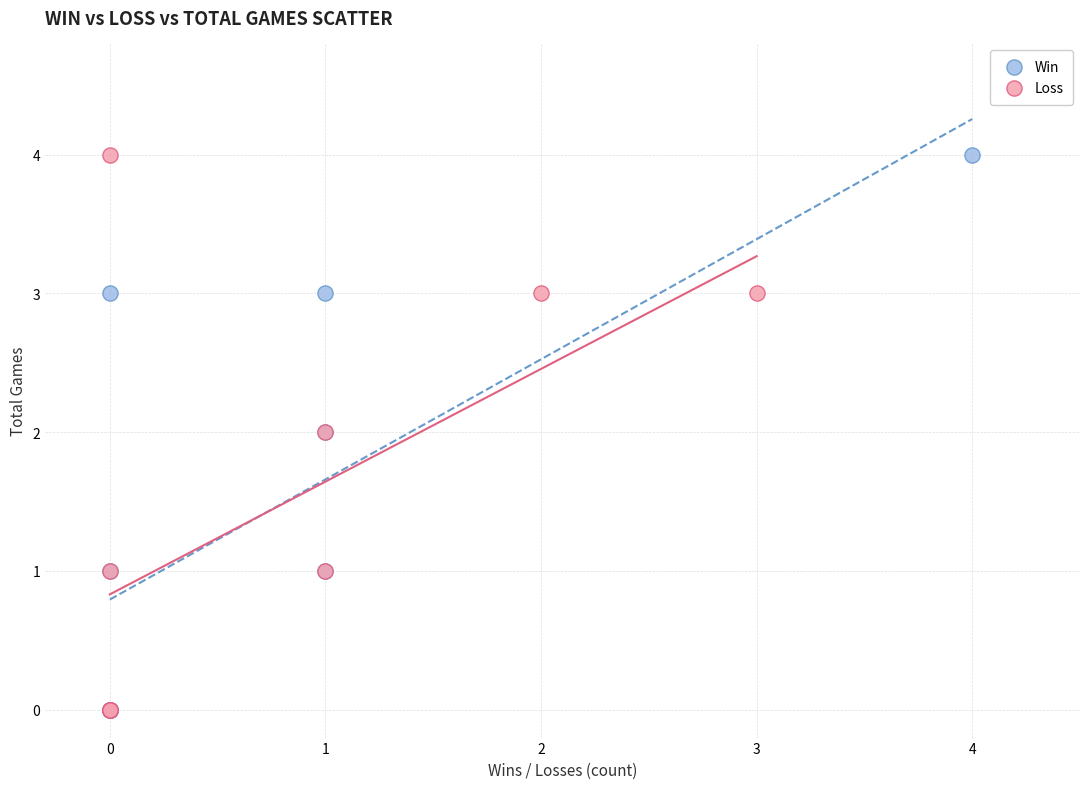

What are all the series names shown in the legend?

Win, Loss